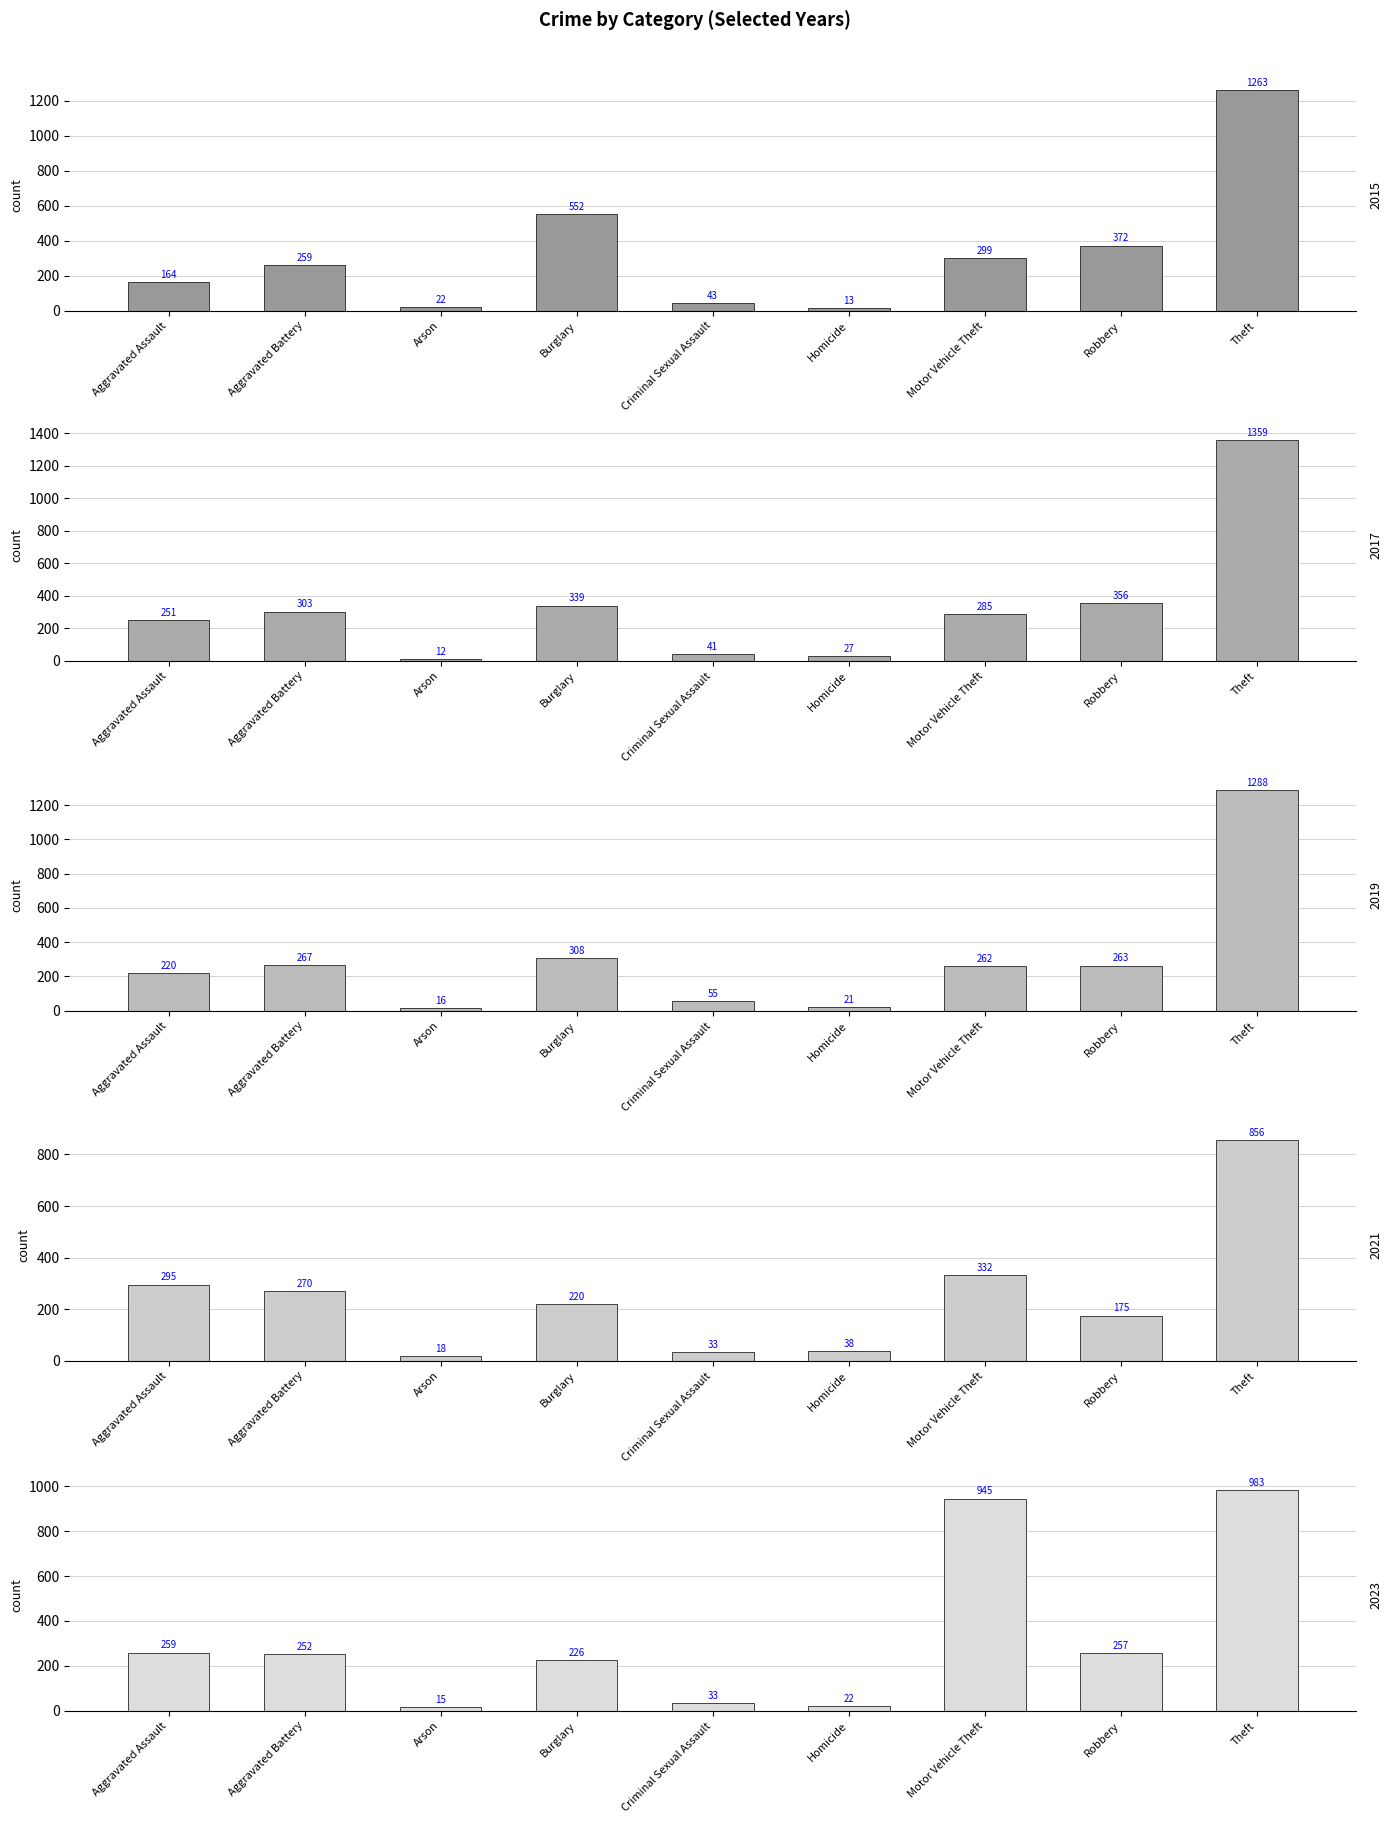

True or false: 2019 has a value of 16 at Arson.

True